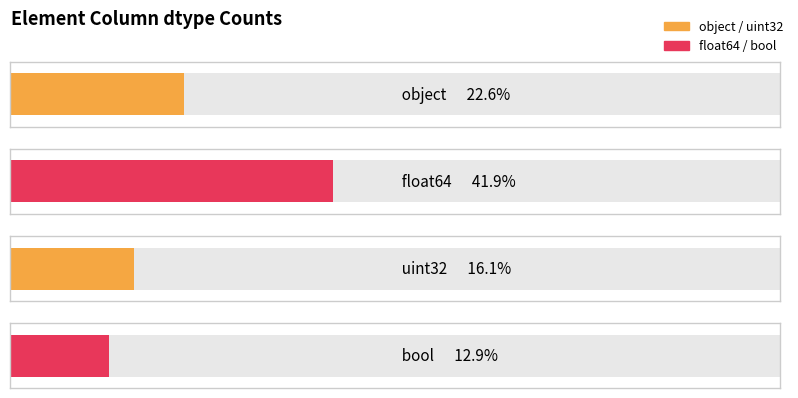

Which category has the highest value across all series?

float64